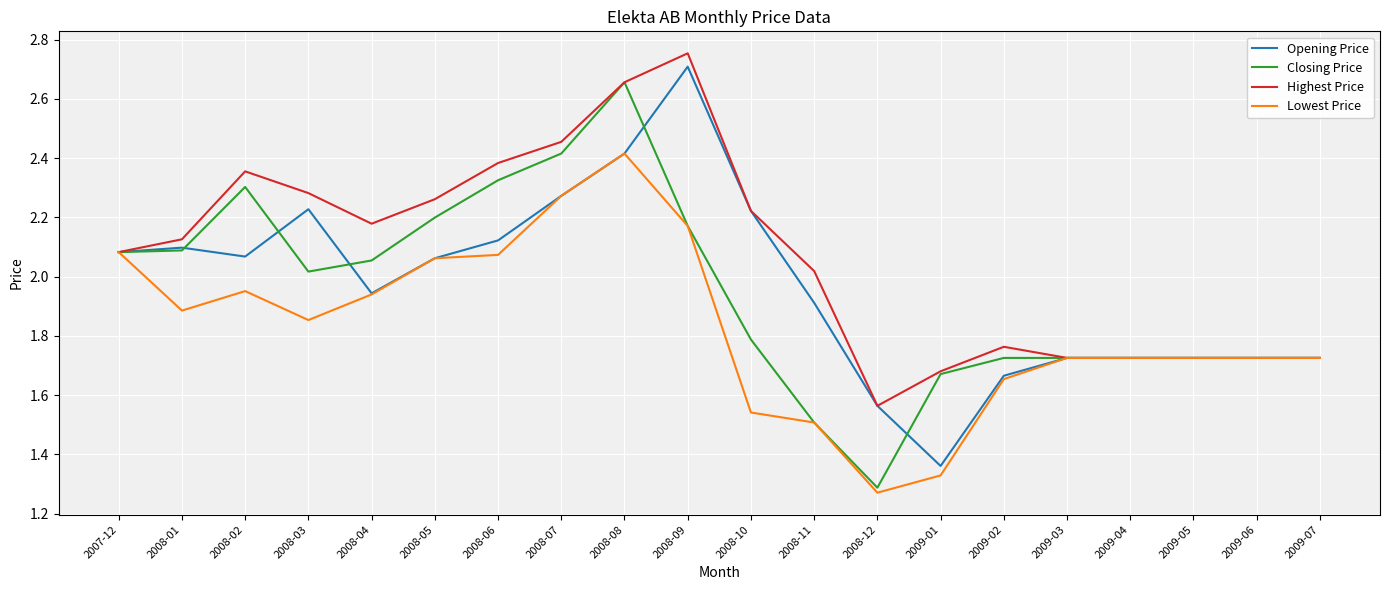

Which series has the largest total across all categories?

Highest Price